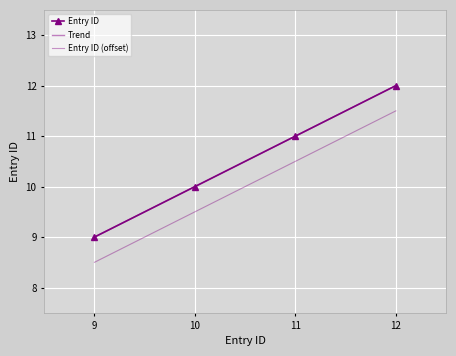

Is it true that the value at 9 is 9?

True